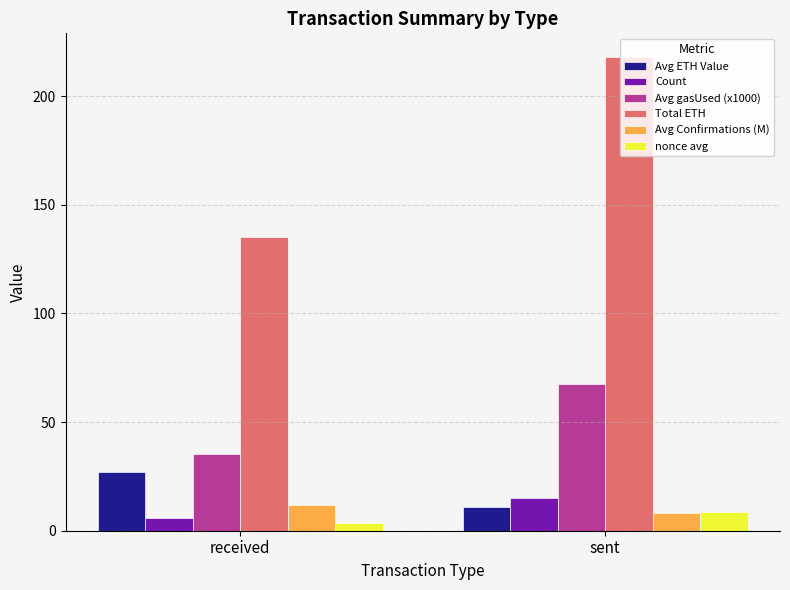

The Count series shows 6.0 at received. True or false?

True